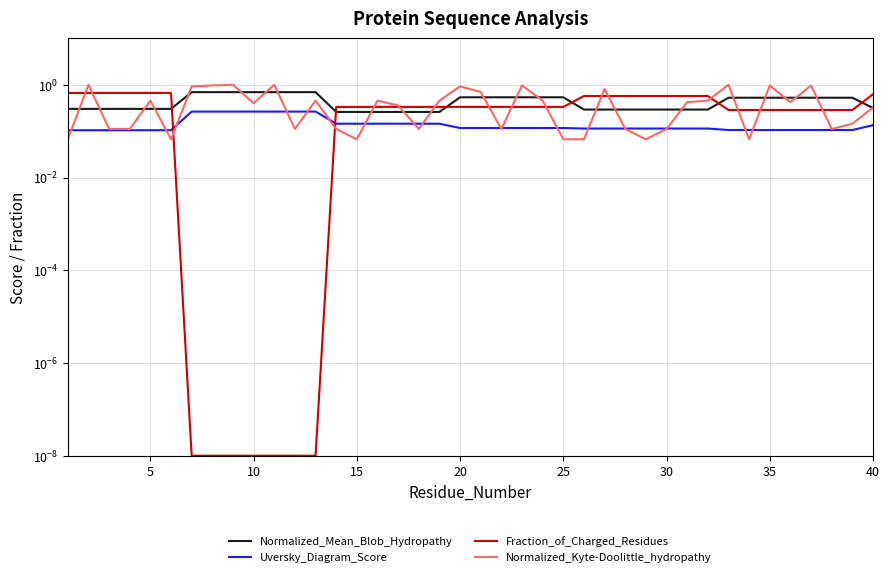

List the series in order of their peak value, highest first.

Normalized_Kyte-Doolittle_hydropathy, Normalized_Mean_Blob_Hydropathy, Fraction_of_Charged_Residues, Uversky_Diagram_Score